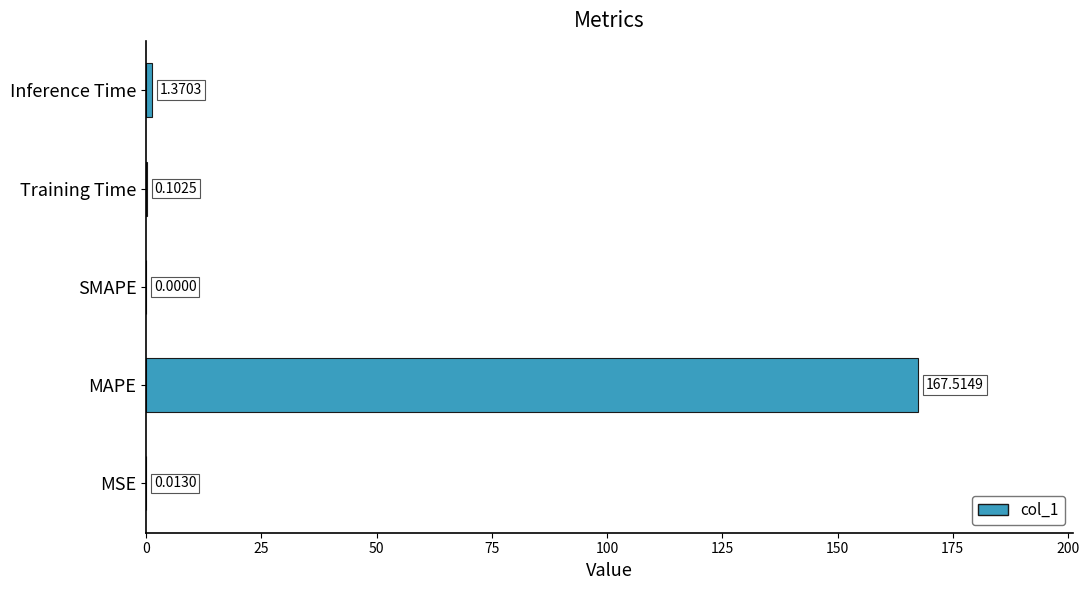

What is the average value?

33.8